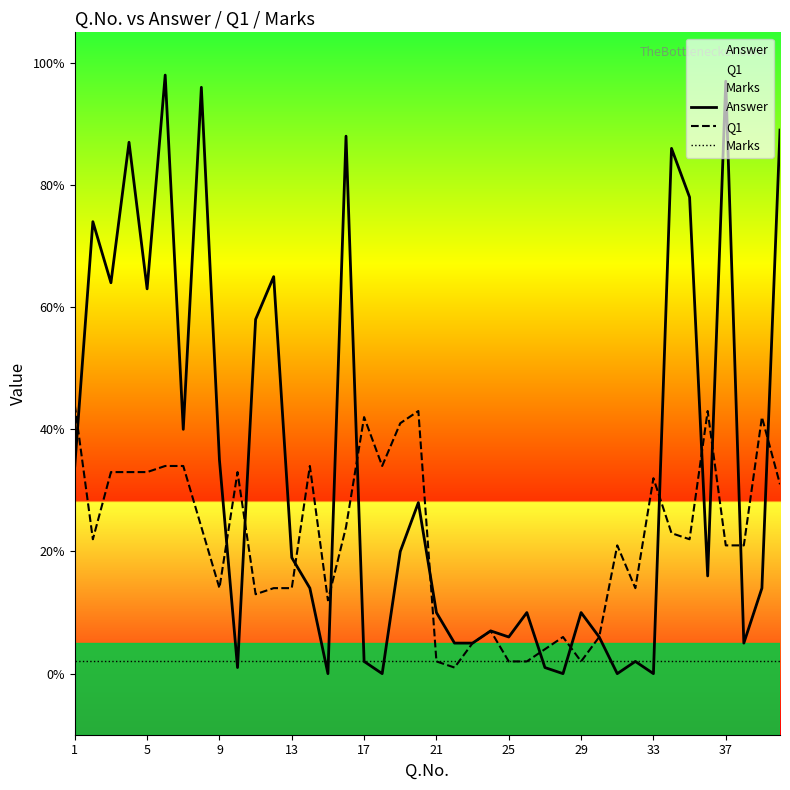

Which series has the widest spread of values?

Answer